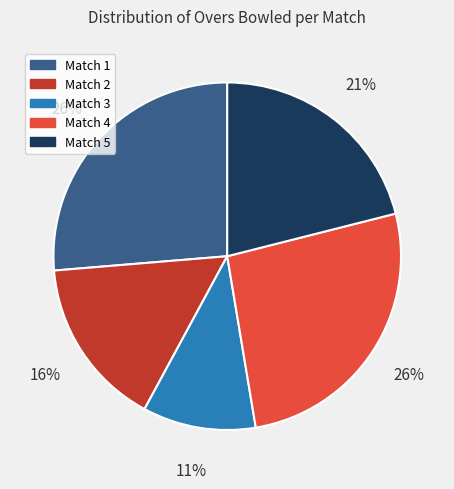

Which category has the smallest portion of the pie?

Match 3